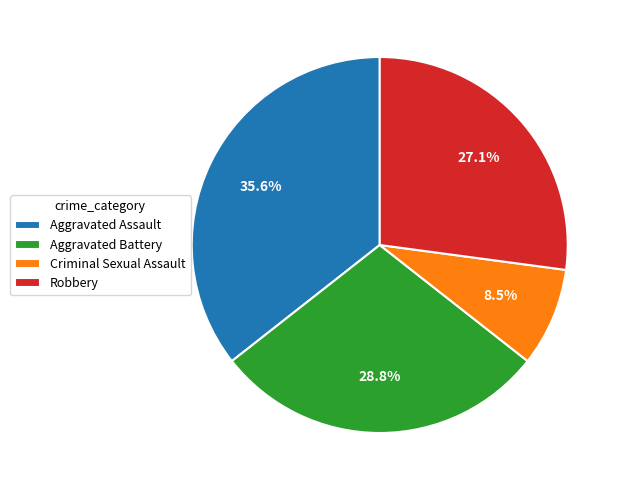

Count the number of slices in the pie.

4